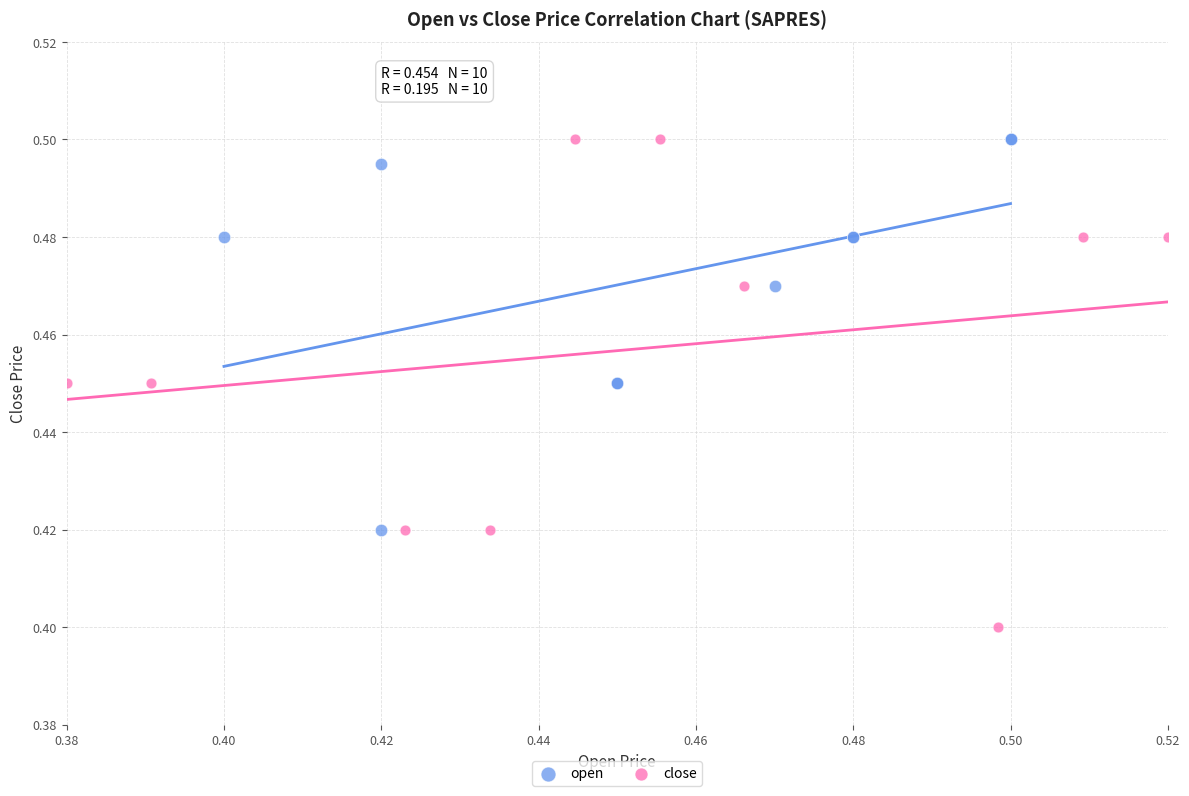

Which series contains the lowest Y value?

close